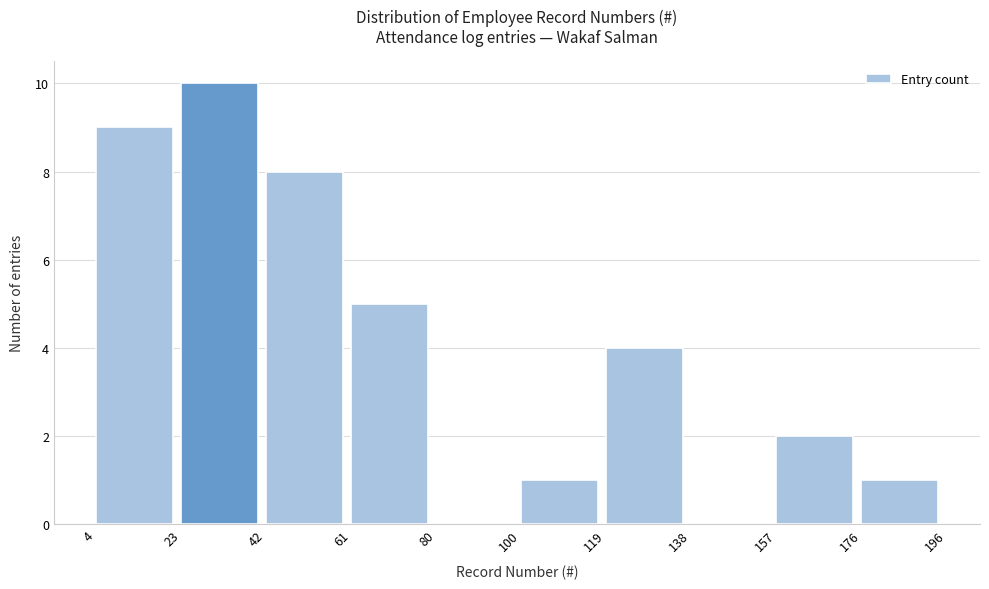

Reading left to right, list every bar in this chart as the range it spans on the x-axis followed by its height. The values are not printed on the chart, so give them approximately, as read against the axis.

4 to 23: 9
23 to 42: 10
42 to 61: 8
61 to 80: 5
80 to 100: 0
100 to 119: 1
119 to 138: 4
138 to 157: 0
157 to 176: 2
176 to 196: 1